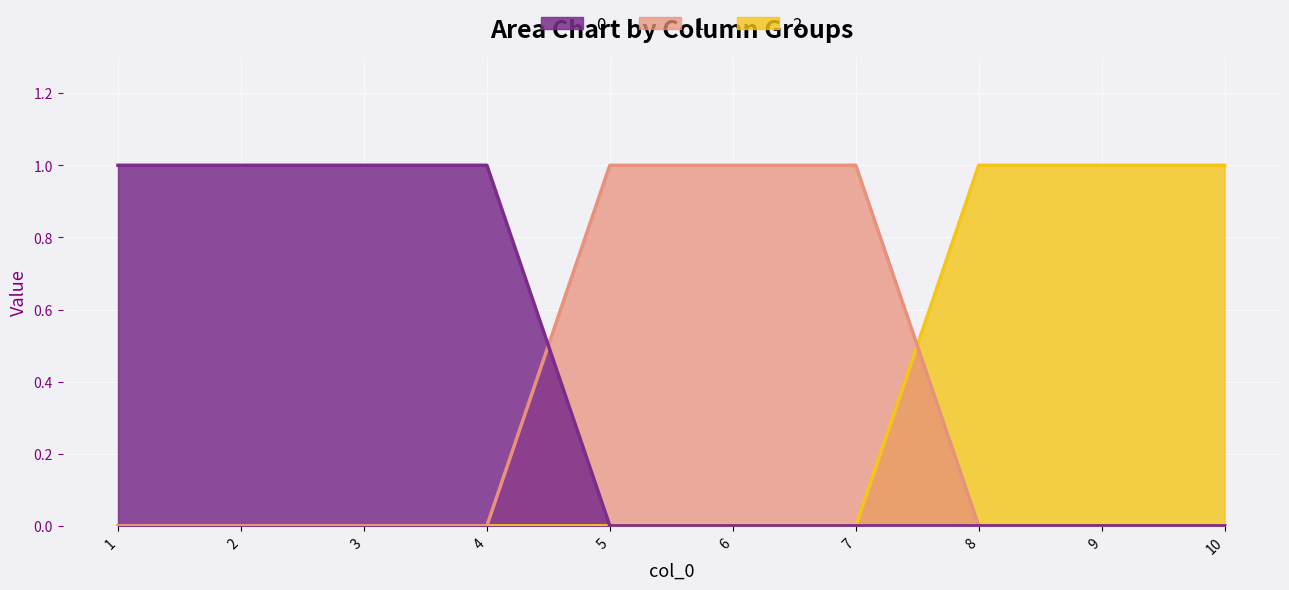

True or false: 2 has a value of 0 at 6.

False